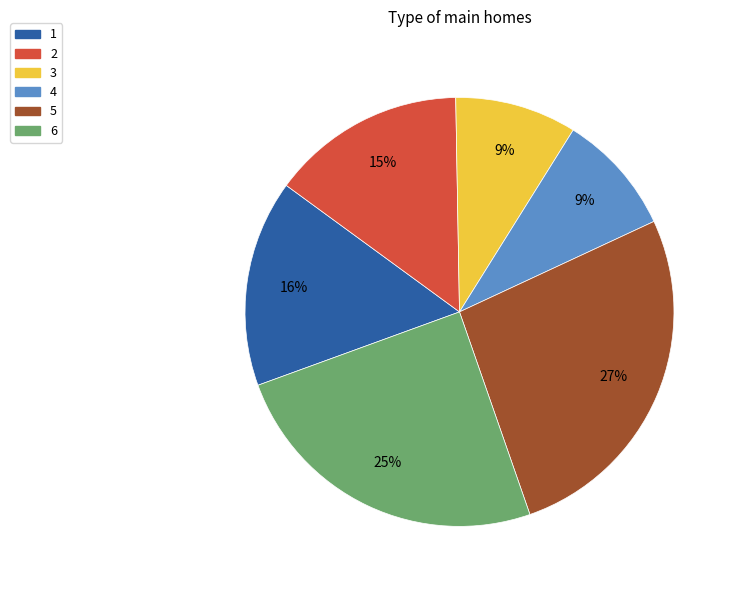

Which slice is the largest?

5